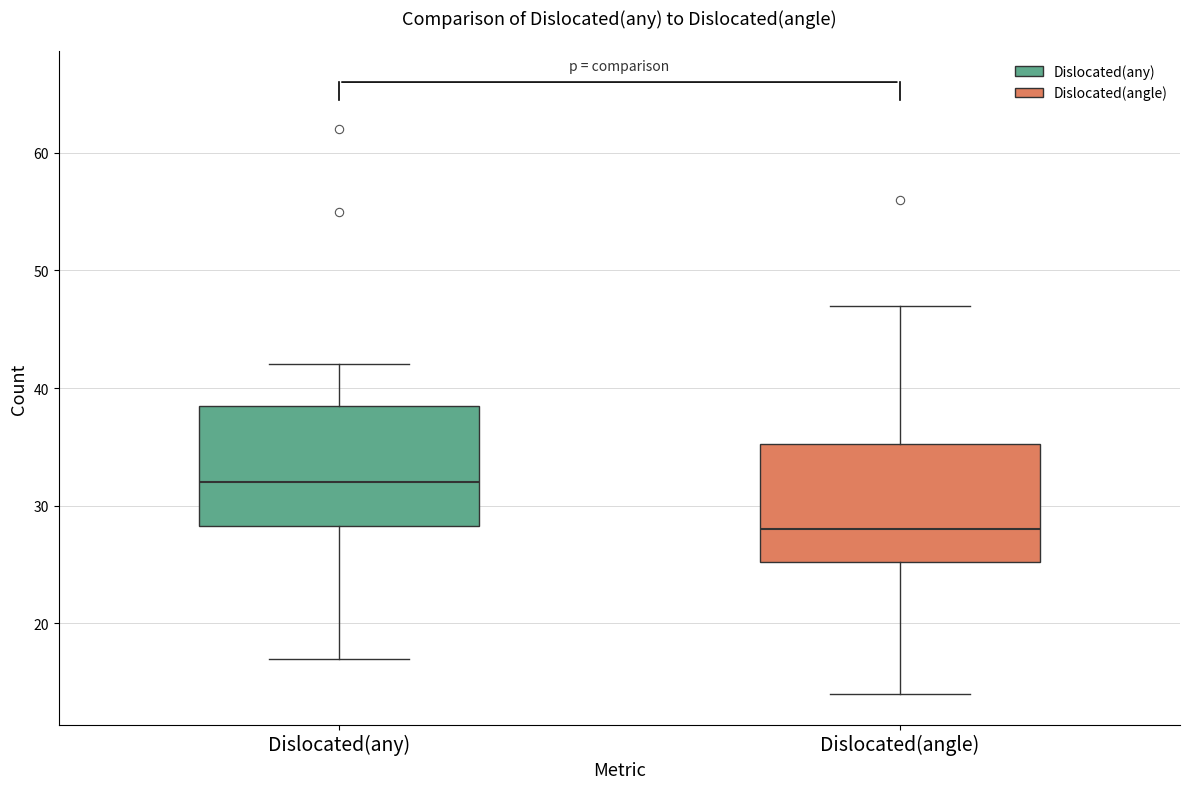

Reading left to right, transcribe this box plot: for each box, give where its median line is, the range the box spans, and where its two whiskers end, as read against the y-axis. The values are not printed on the chart, so give them approximately, as read against the axis.

Dislocated(any): median 32, box 28 to 39, whiskers 17 to 42
Dislocated(angle): median 28, box 25 to 35, whiskers 14 to 47